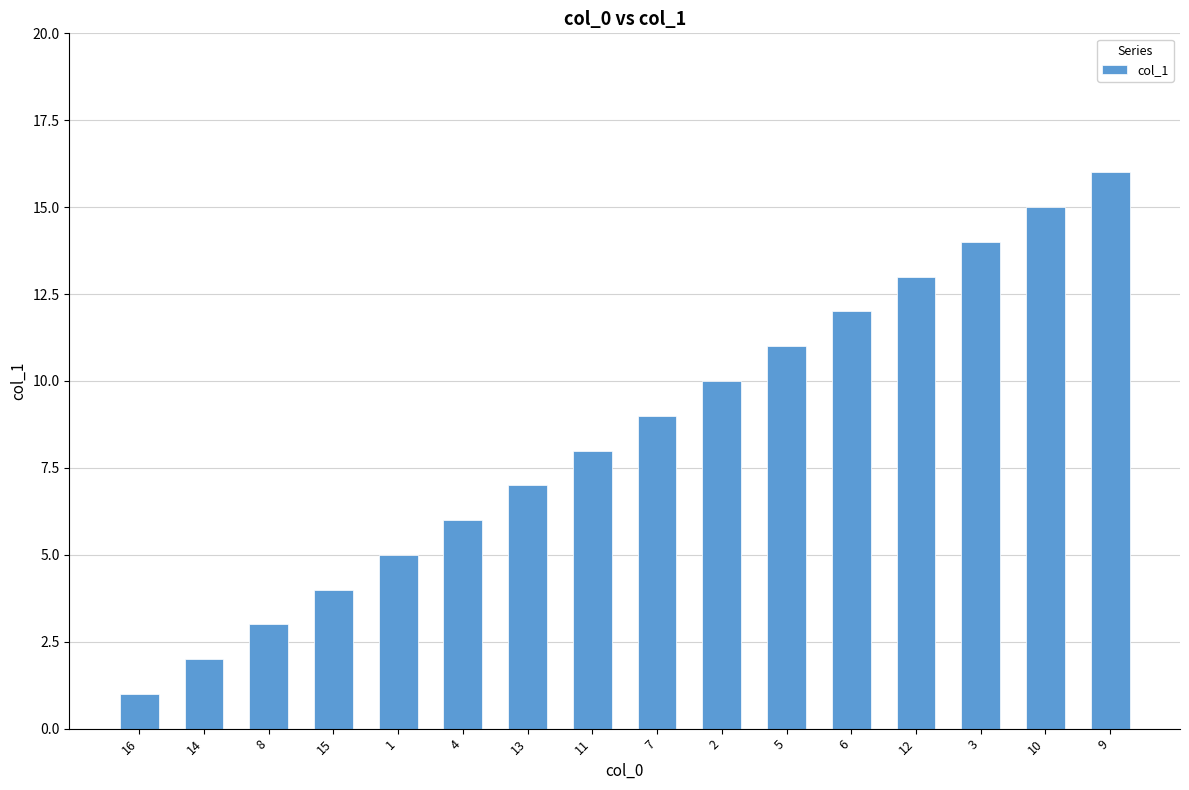

What is the greatest value displayed?

16